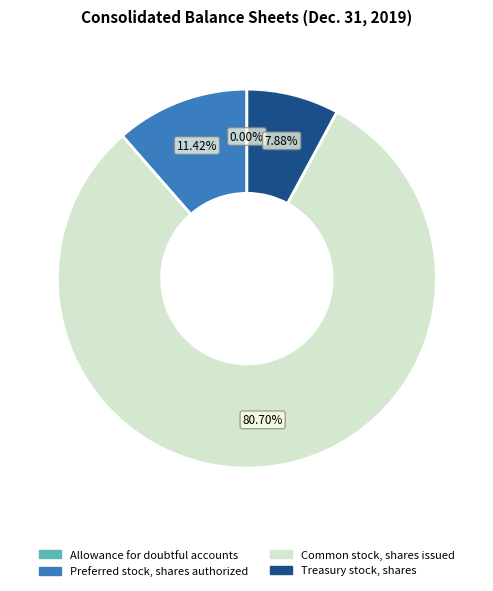

Which slice is the largest?

Common stock, shares issued